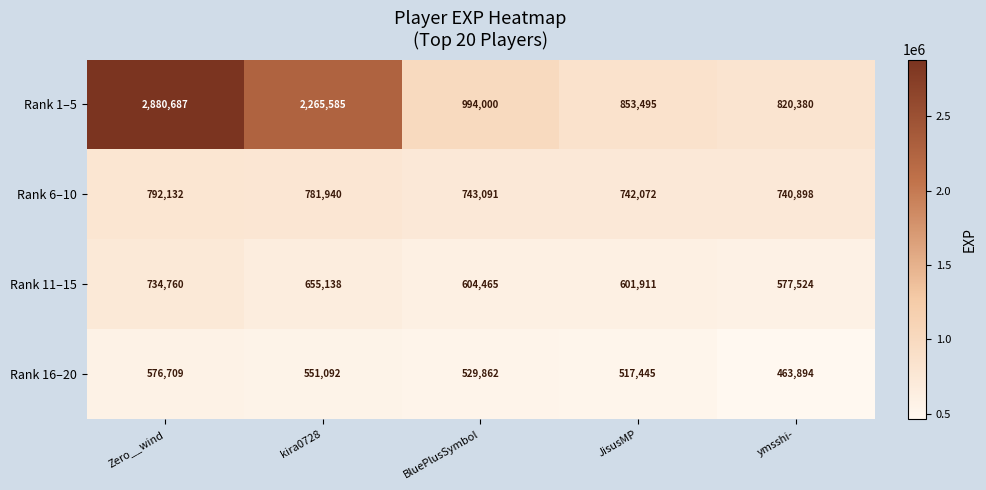

Which series has the largest total across all categories?

Rank 1–5